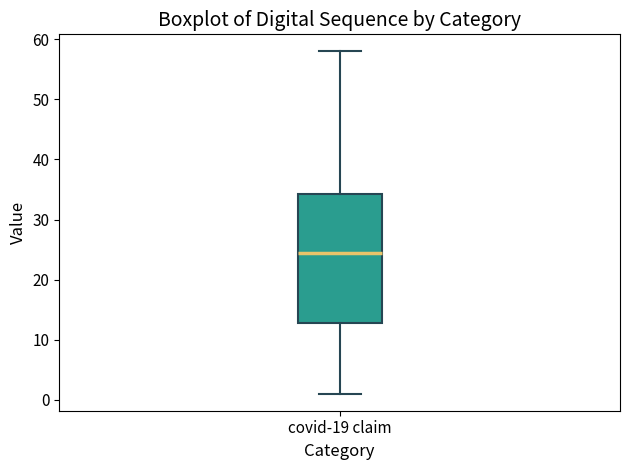

Where does the lower whisker of the box for covid-19 claim end on the y-axis? The values are not printed on the chart, so give them approximately, as read against the axis.

1